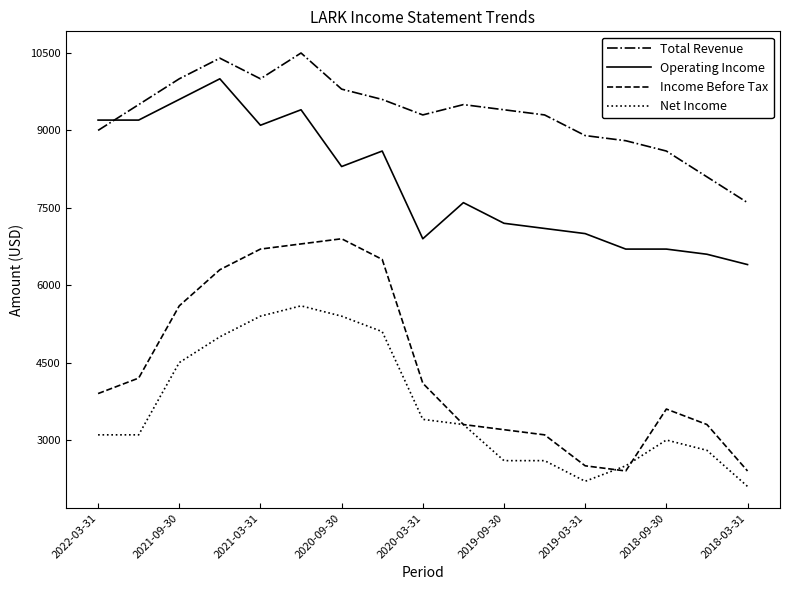

How many interior local peaks does the Total Revenue series have?

3